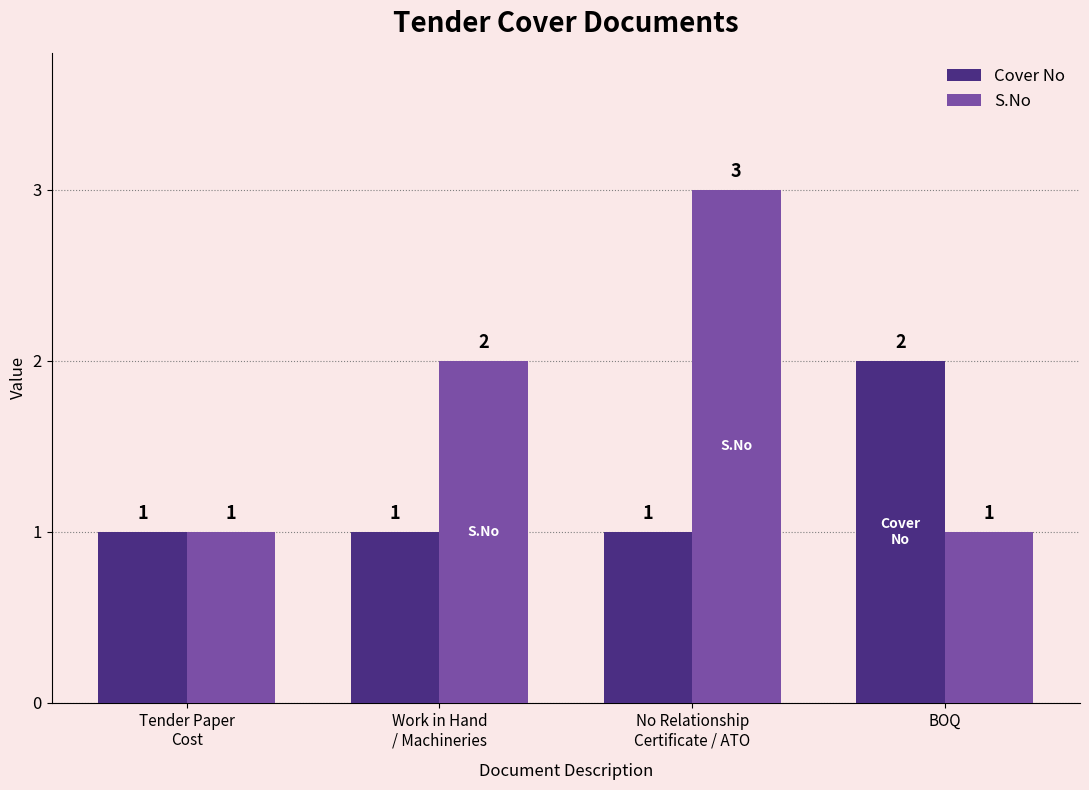

How many bars are there in each group?

2